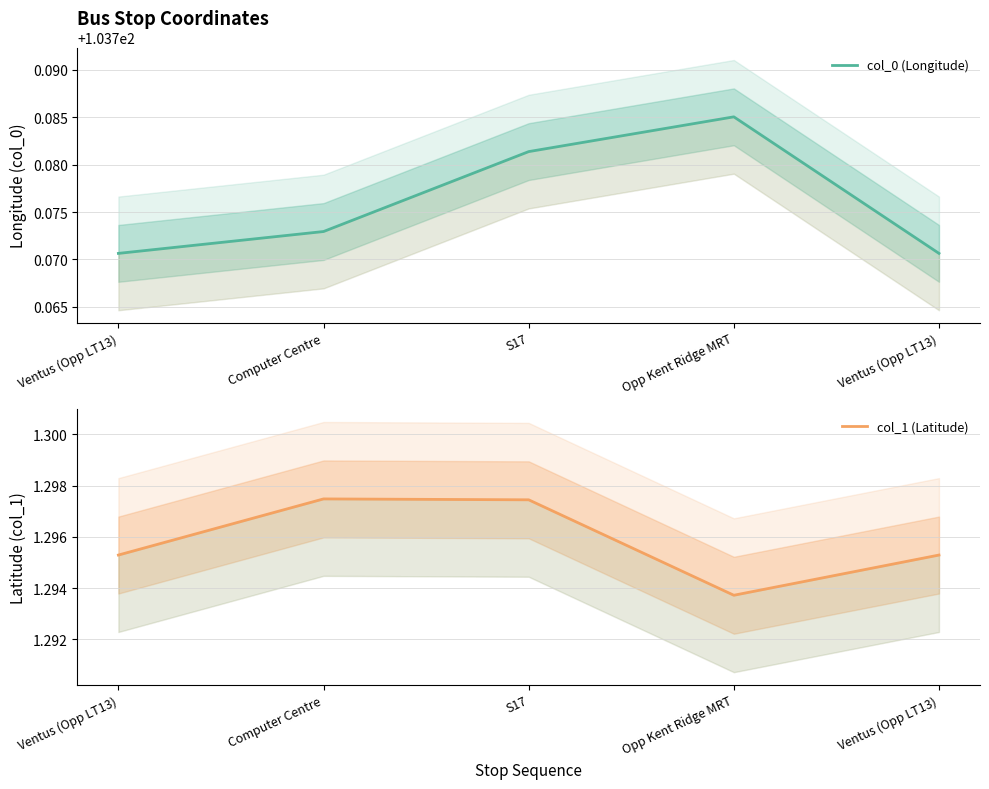

Between Ventus (Opp LT13) and Opp Kent Ridge MRT, which is larger?

Opp Kent Ridge MRT